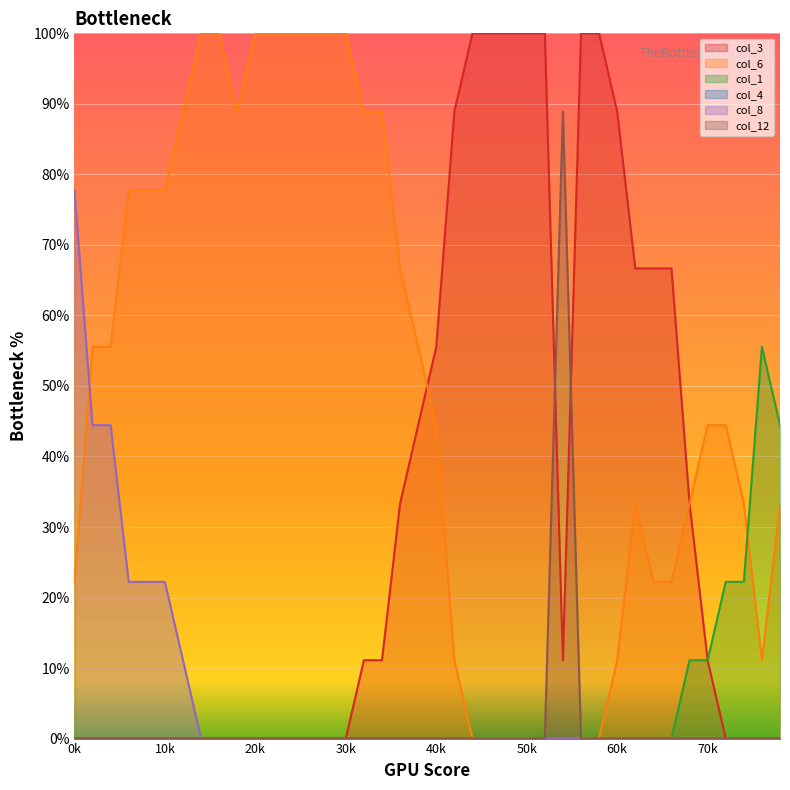

Which series has the largest total across all categories?

col_6